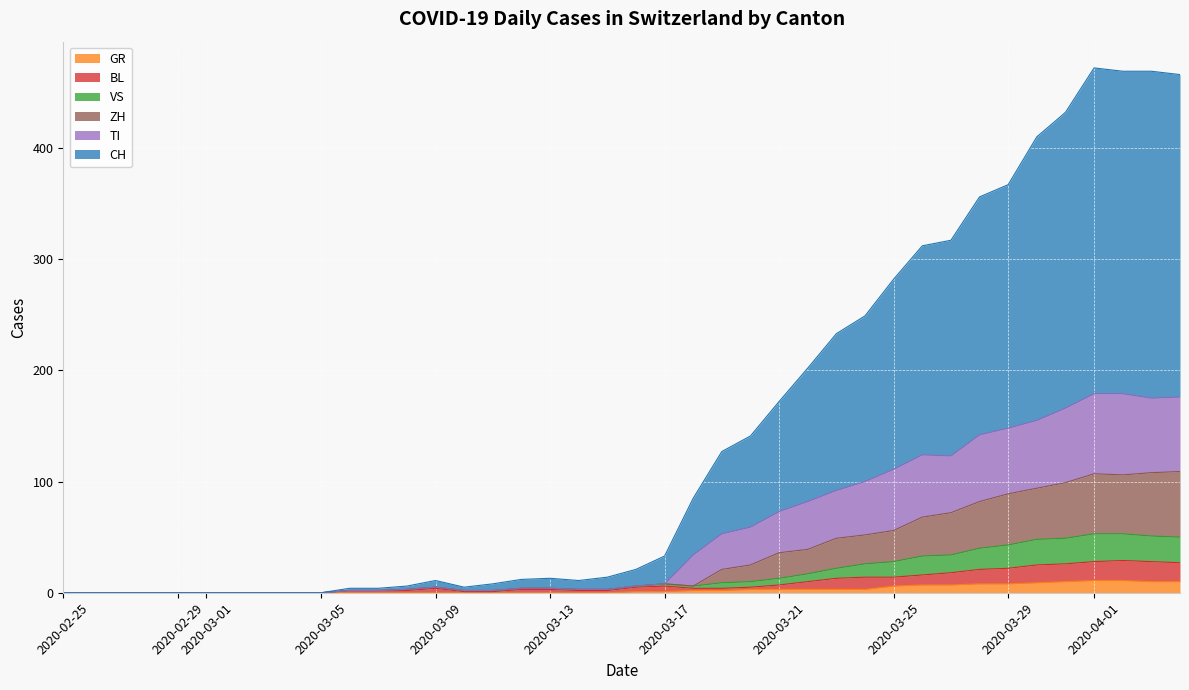

What is the maximum value for GR?

11